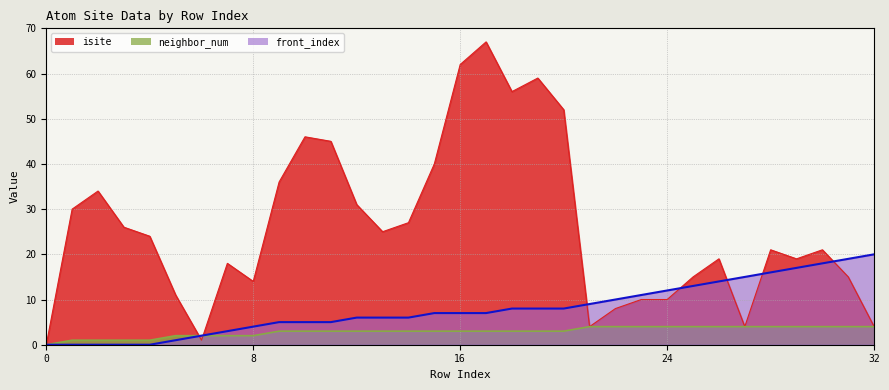

Reading left to right, extract all data points from this chart.

isite: 0=0	1=30	2=34	3=26	4=24	5=11	6=1	7=18	8=14	9=36	10=46	11=45	12=31	13=25	14=27	15=40	16=62	17=67	18=56	19=59	20=52	21=4	22=8	23=10	24=10	25=15	26=19	27=4	28=21	29=19	30=21	31=15	32=4
neighbor_num: 0=0	1=1	2=1	3=1	4=1	5=2	6=2	7=2	8=2	9=3	10=3	11=3	12=3	13=3	14=3	15=3	16=3	17=3	18=3	19=3	20=3	21=4	22=4	23=4	24=4	25=4	26=4	27=4	28=4	29=4	30=4	31=4	32=4
front_index: 0=0	1=0	2=0	3=0	4=0	5=1	6=2	7=3	8=4	9=5	10=5	11=5	12=6	13=6	14=6	15=7	16=7	17=7	18=8	19=8	20=8	21=9	22=10	23=11	24=12	25=13	26=14	27=15	28=16	29=17	30=18	31=19	32=20